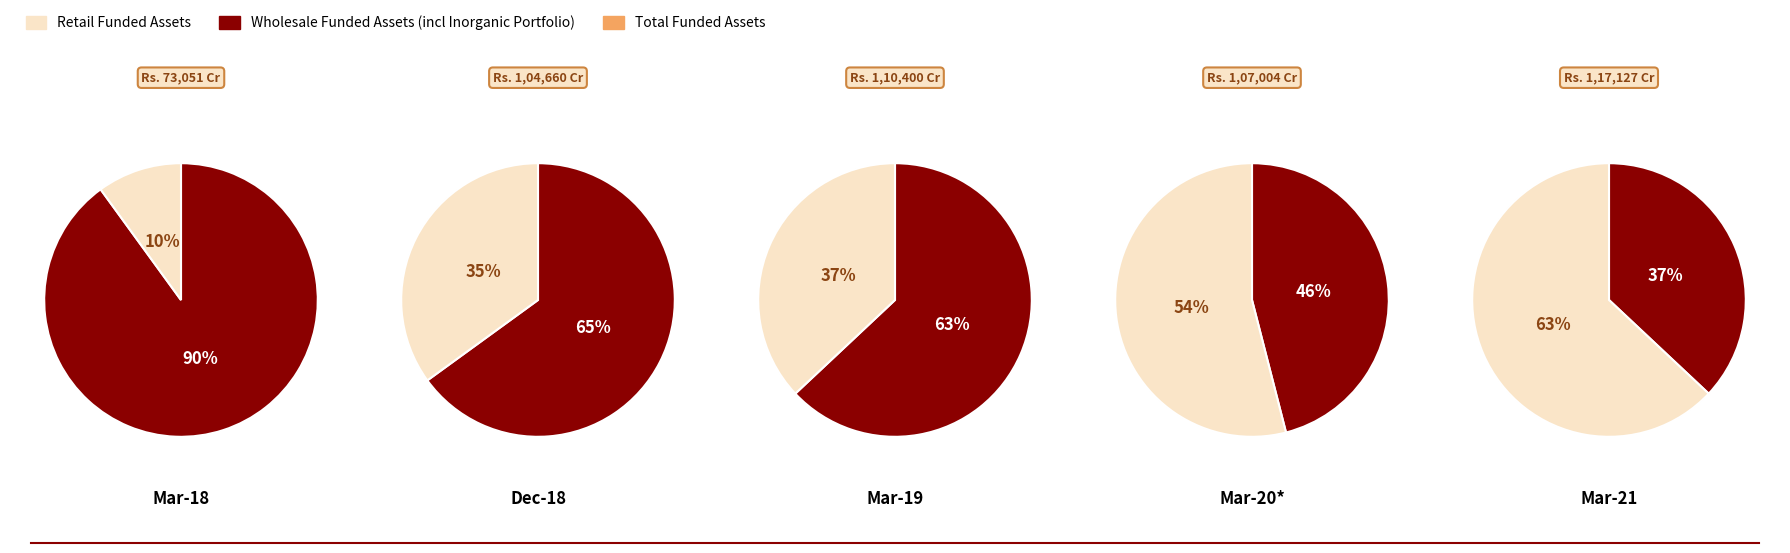

How many segments does this pie chart have?

5